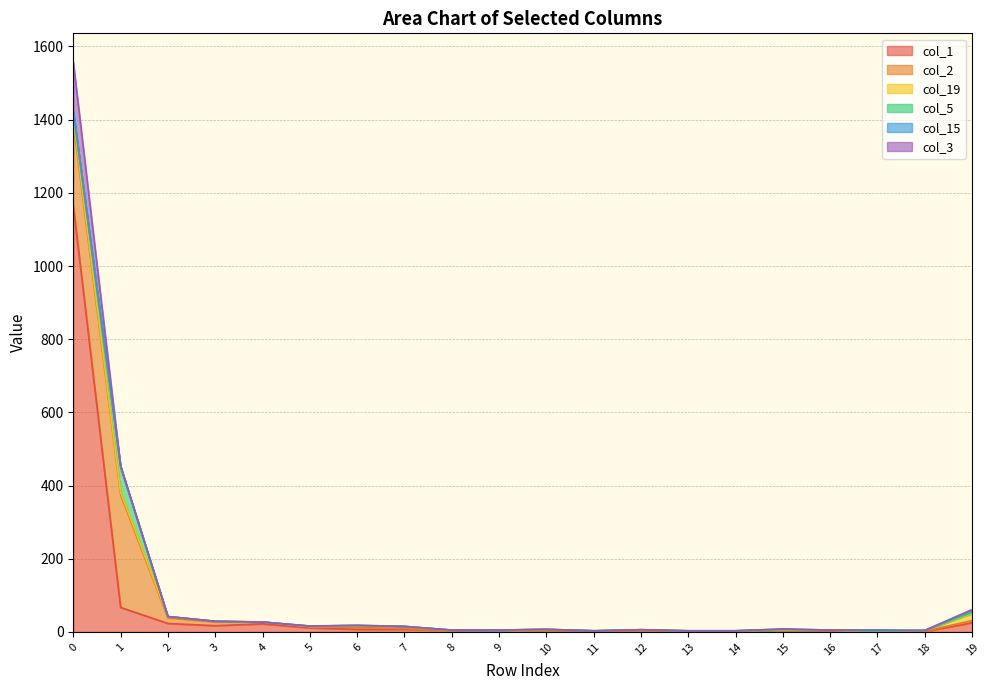

List the labels in order of col_3 value, largest first.

0, 1, 19, 2, 3, 4, 5, 6, 7, 8, 9, 10, 11, 12, 13, 14, 15, 16, 17, 18